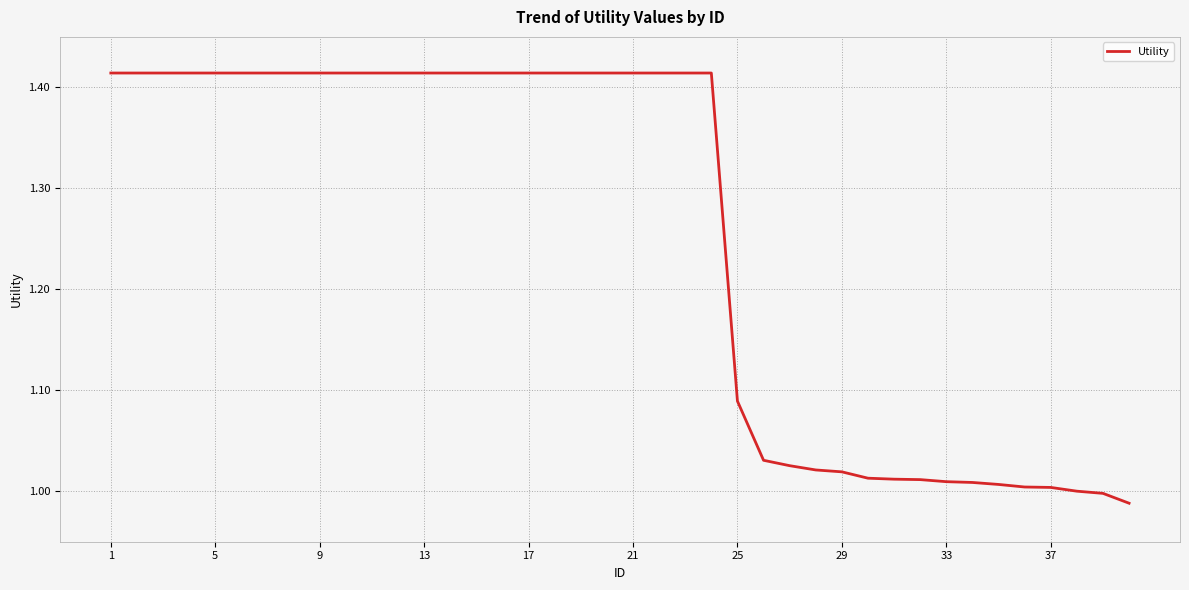

Is this an area chart (filled region under the line)?

No